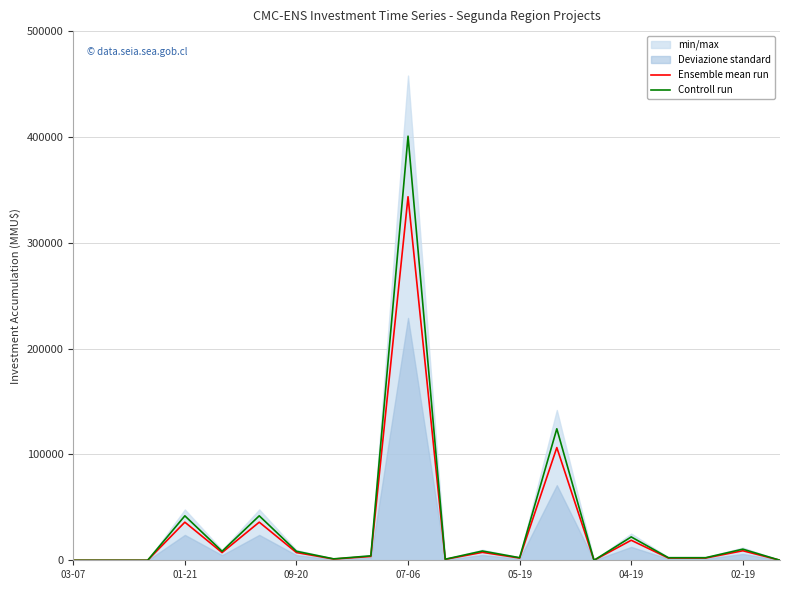

Which category has the highest value in the Controll run series?

07-06